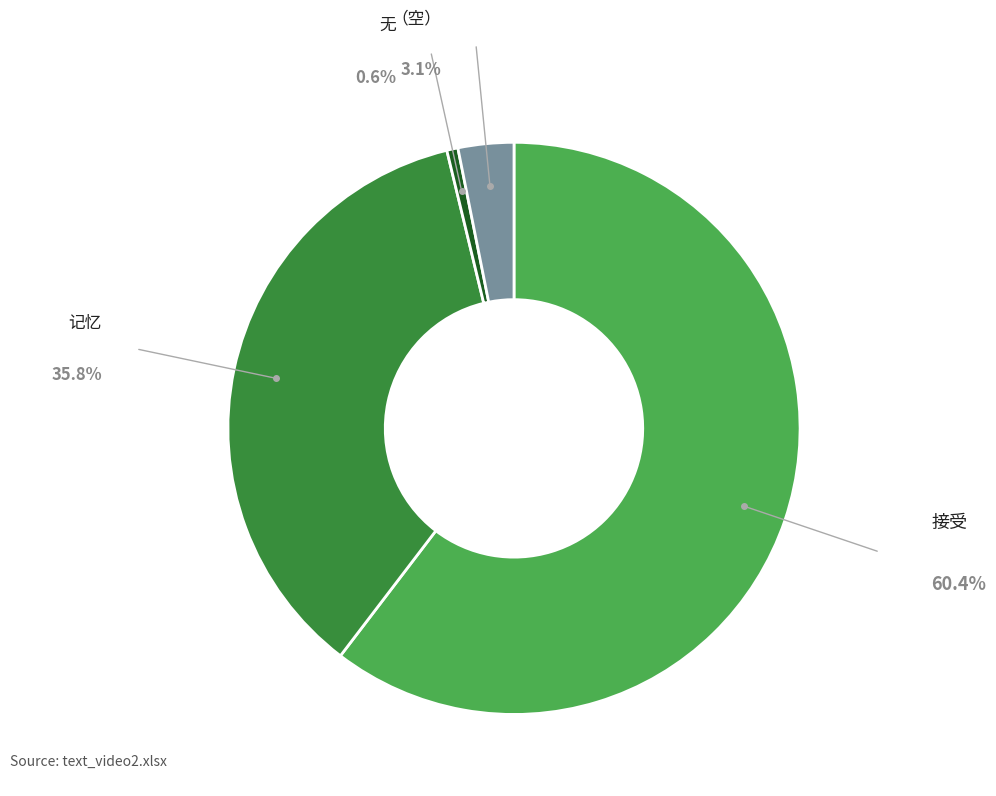

Is there any slice that represents more than half of the pie?

Yes